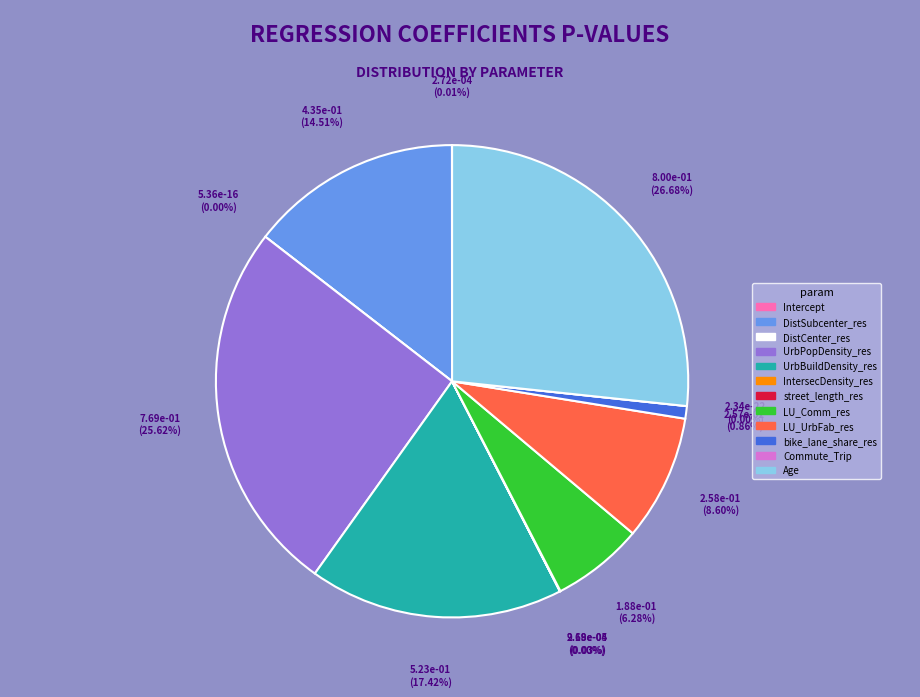

Count the number of slices in the pie.

12